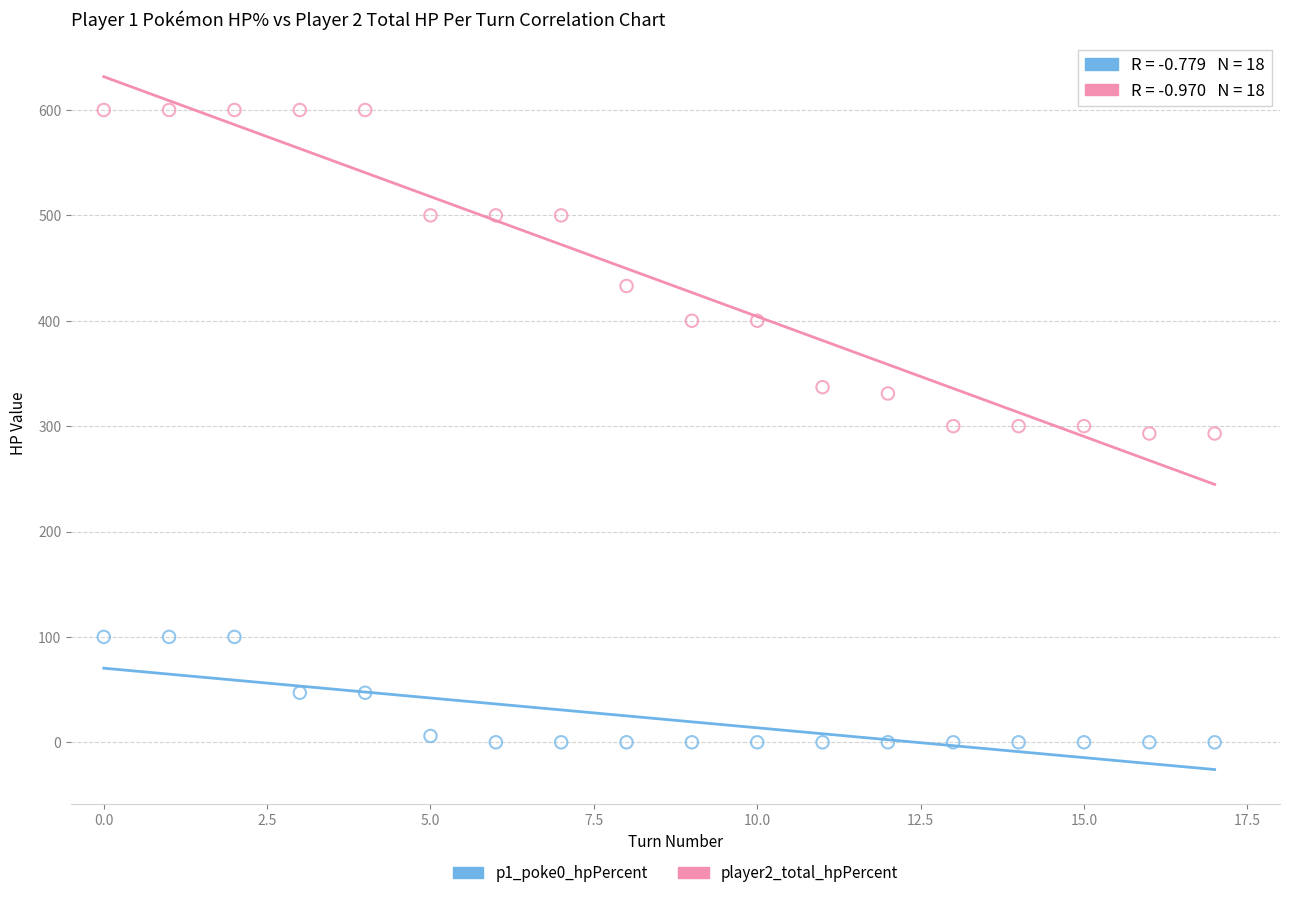

Across all data points, what is the range of Y values (max minus min)?

600